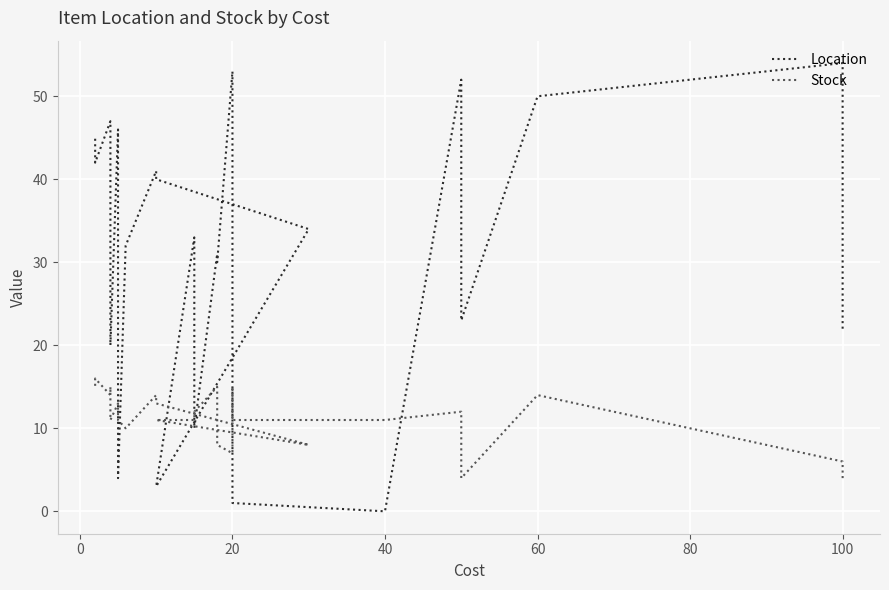

What is the difference between the Location values at 80 and 12?

2